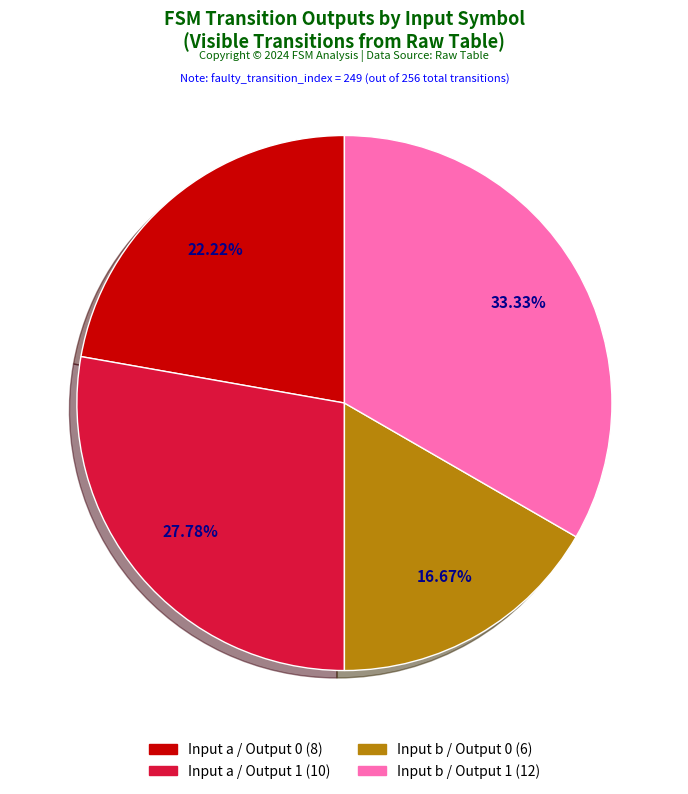

Count the number of slices in the pie.

4